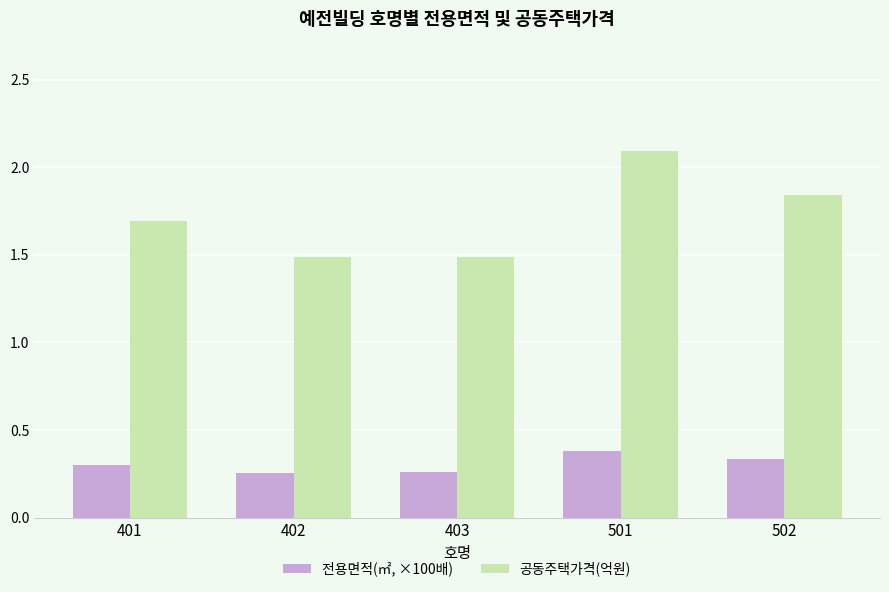

True or false: 공동주택가격(억원) has a value of 0.6 at 501.

False